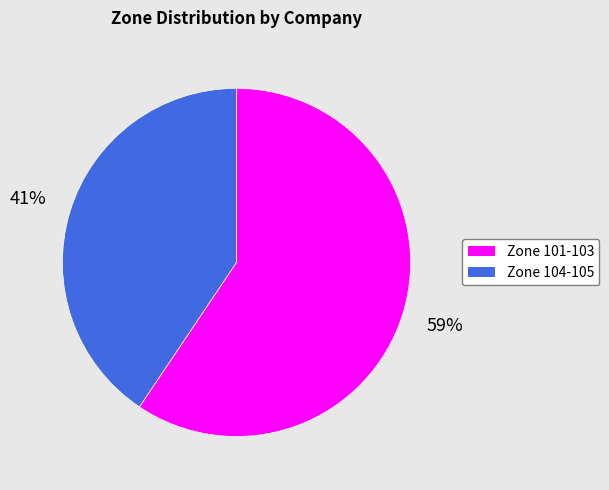

Is there any slice that represents more than half of the pie?

Yes